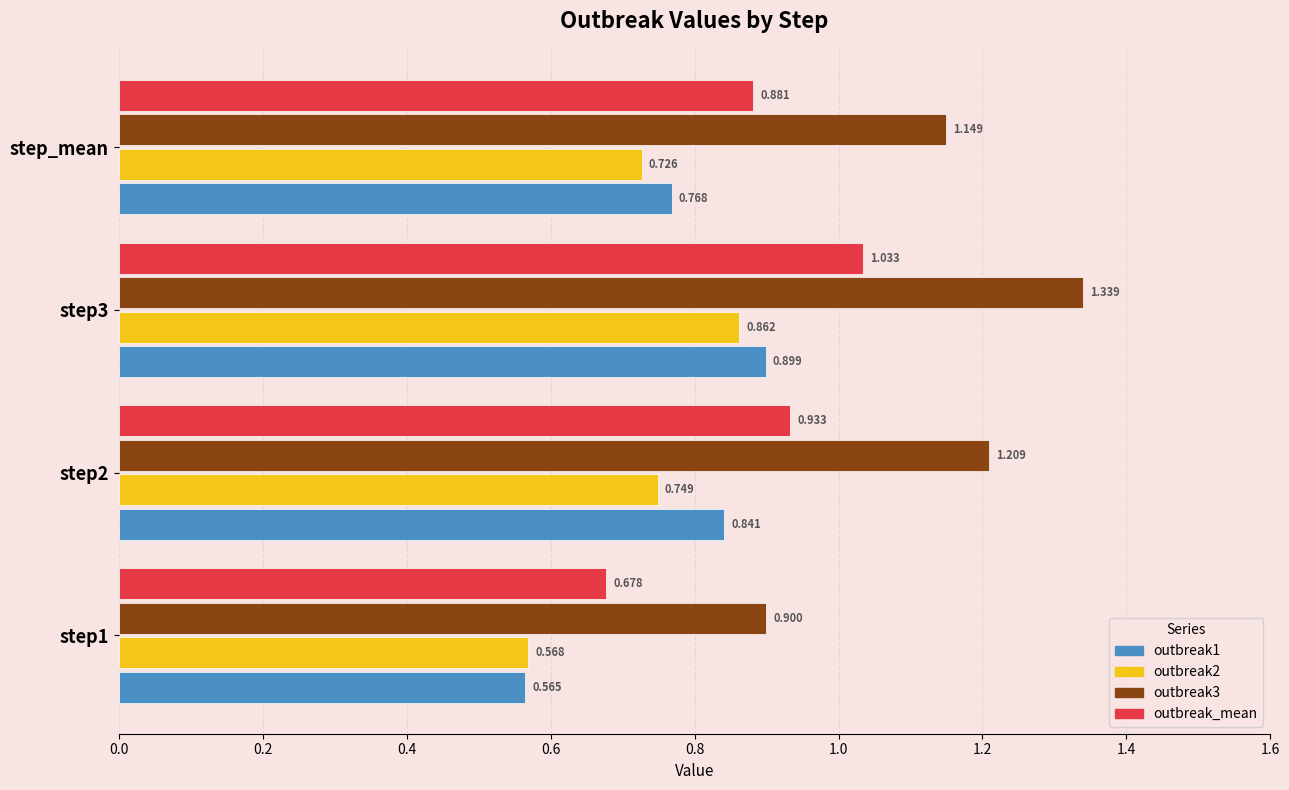

Is the value of outbreak2 at step_mean greater than the value of outbreak1 at step2?

No